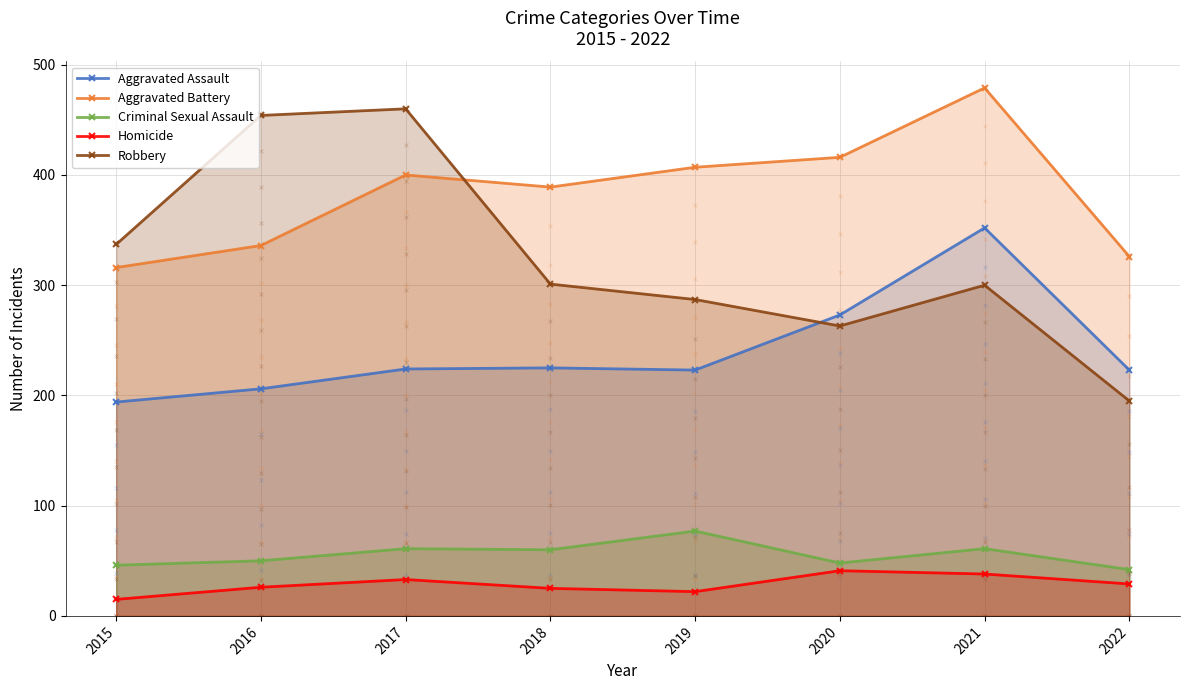

How many intersections are there between Robbery and Aggravated Battery?

1